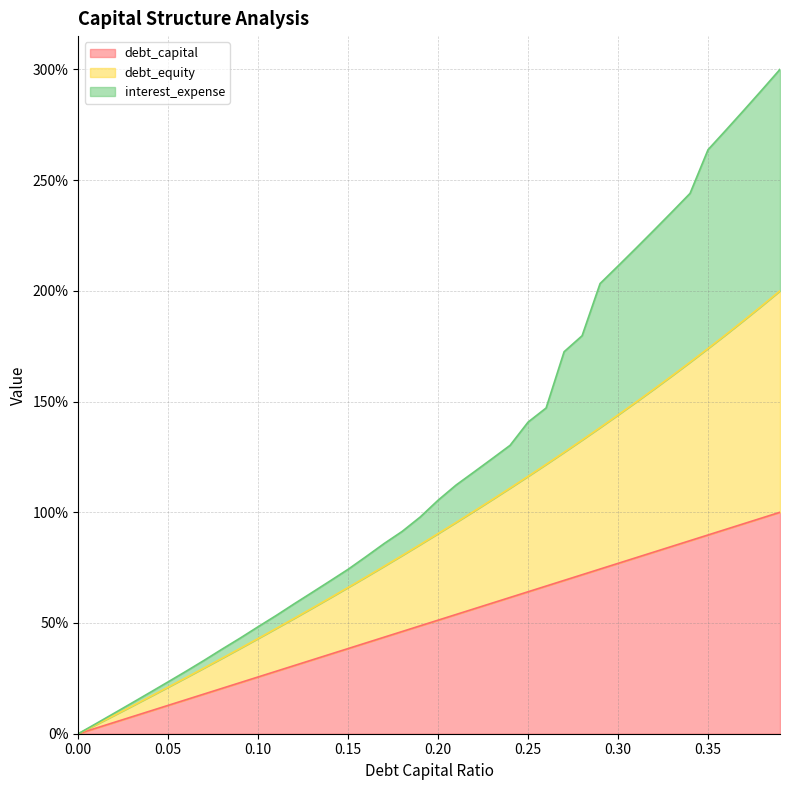

True or false: debt_equity has a value of 0.0 at 0.01.

True